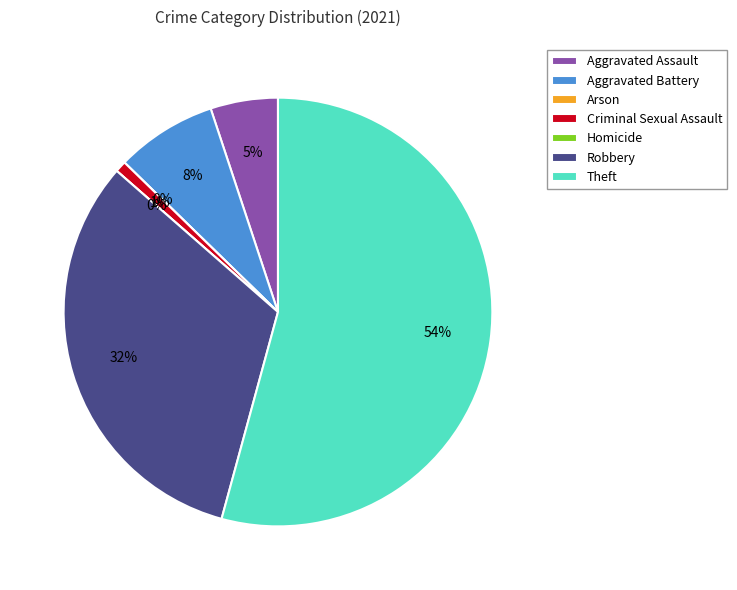

Combined, do Aggravated Assault and Homicide account for over 50%?

No